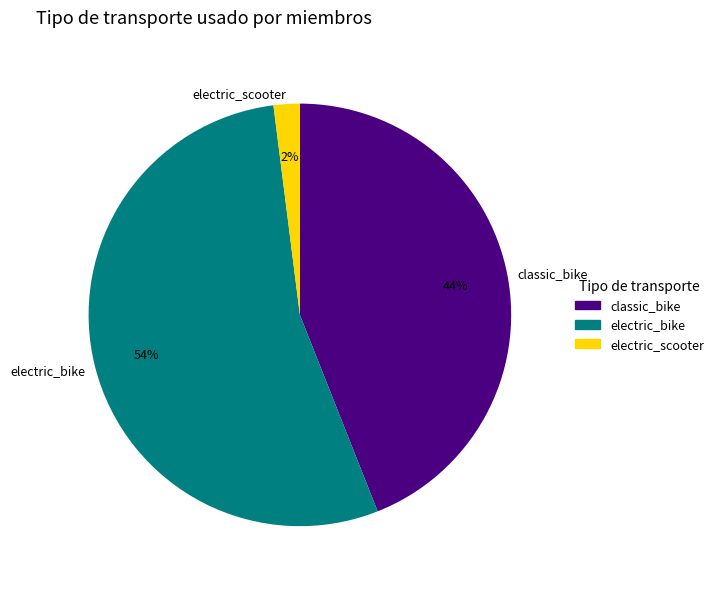

To the nearest percent, what percentage of the pie is classic_bike?

44%